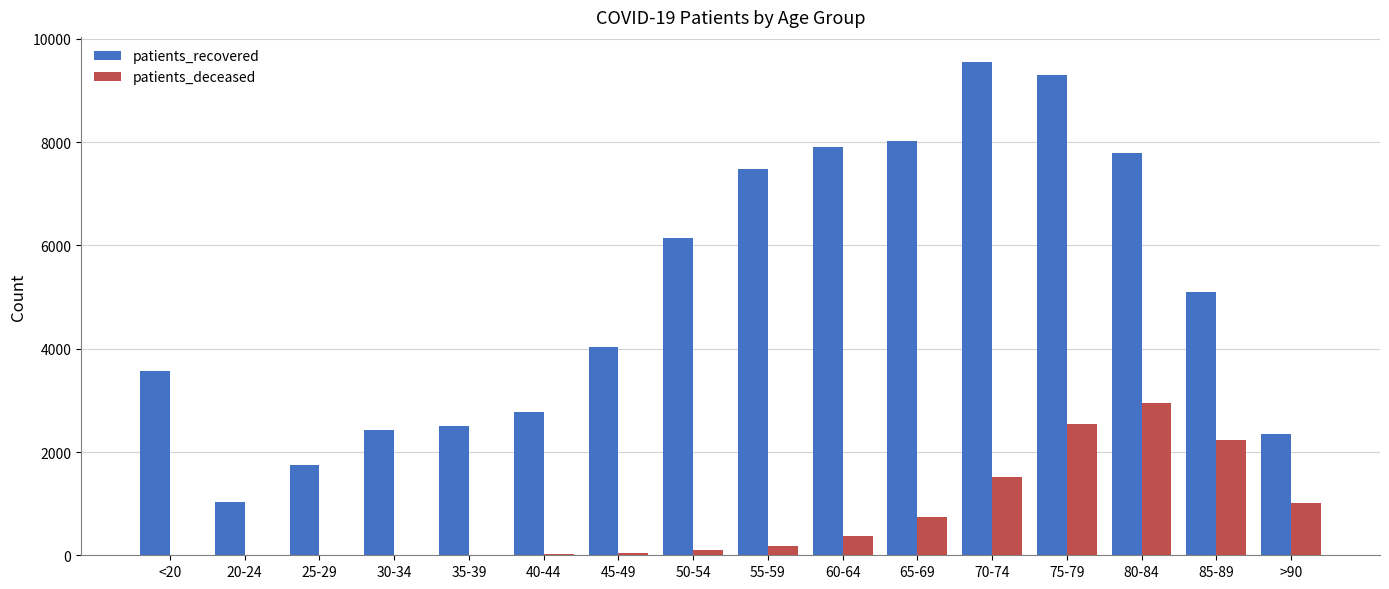

What is the sum of the patients_recovered values at 30-34 and 45-49?

6461